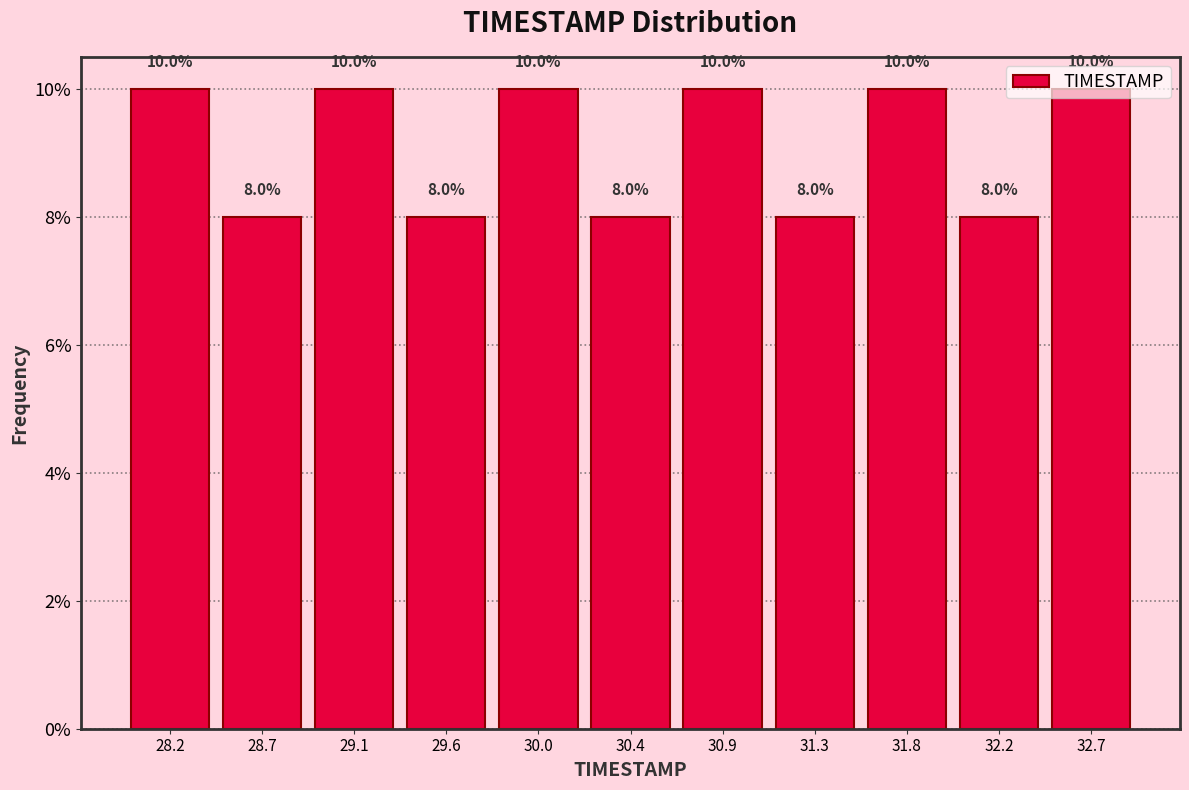

How tall is the bar that spans 29.80 to 30.25 on the x-axis? The bar edges are not printed on the chart, so give them approximately, as read against the axis.

10.0